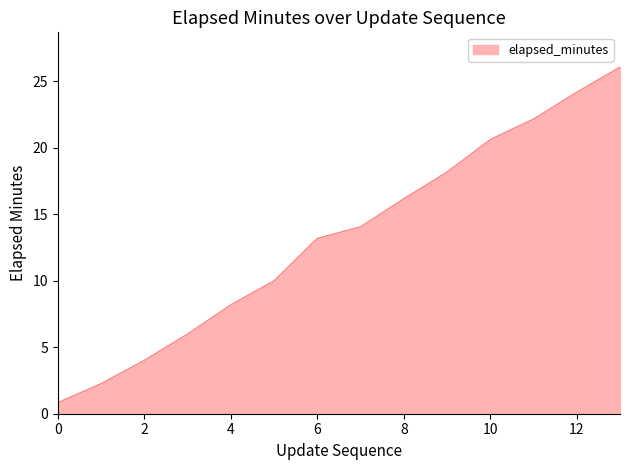

What is the greatest value displayed?

26.1